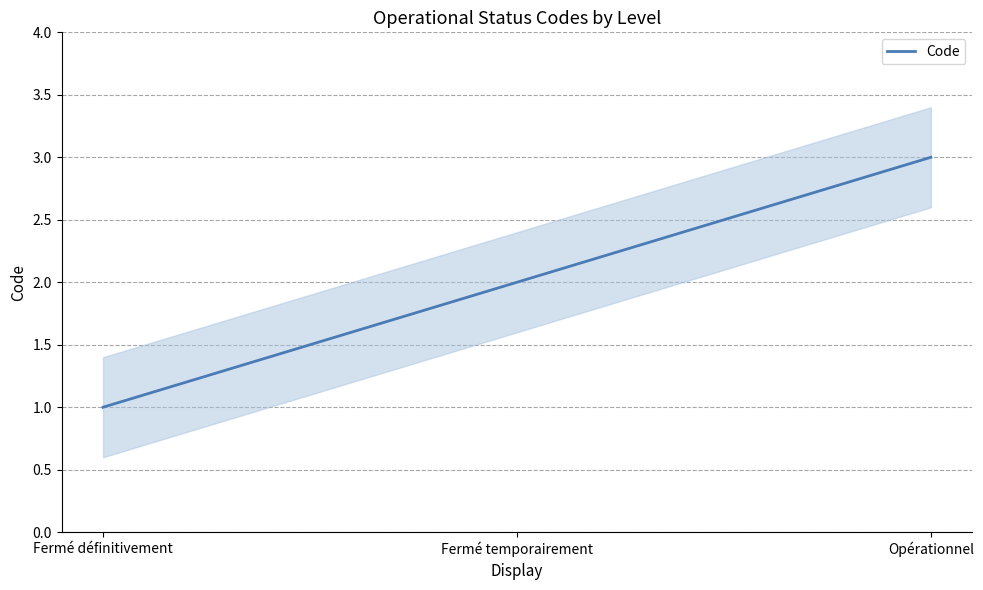

At which category does the chart reach its minimum across all series?

Fermé définitivement